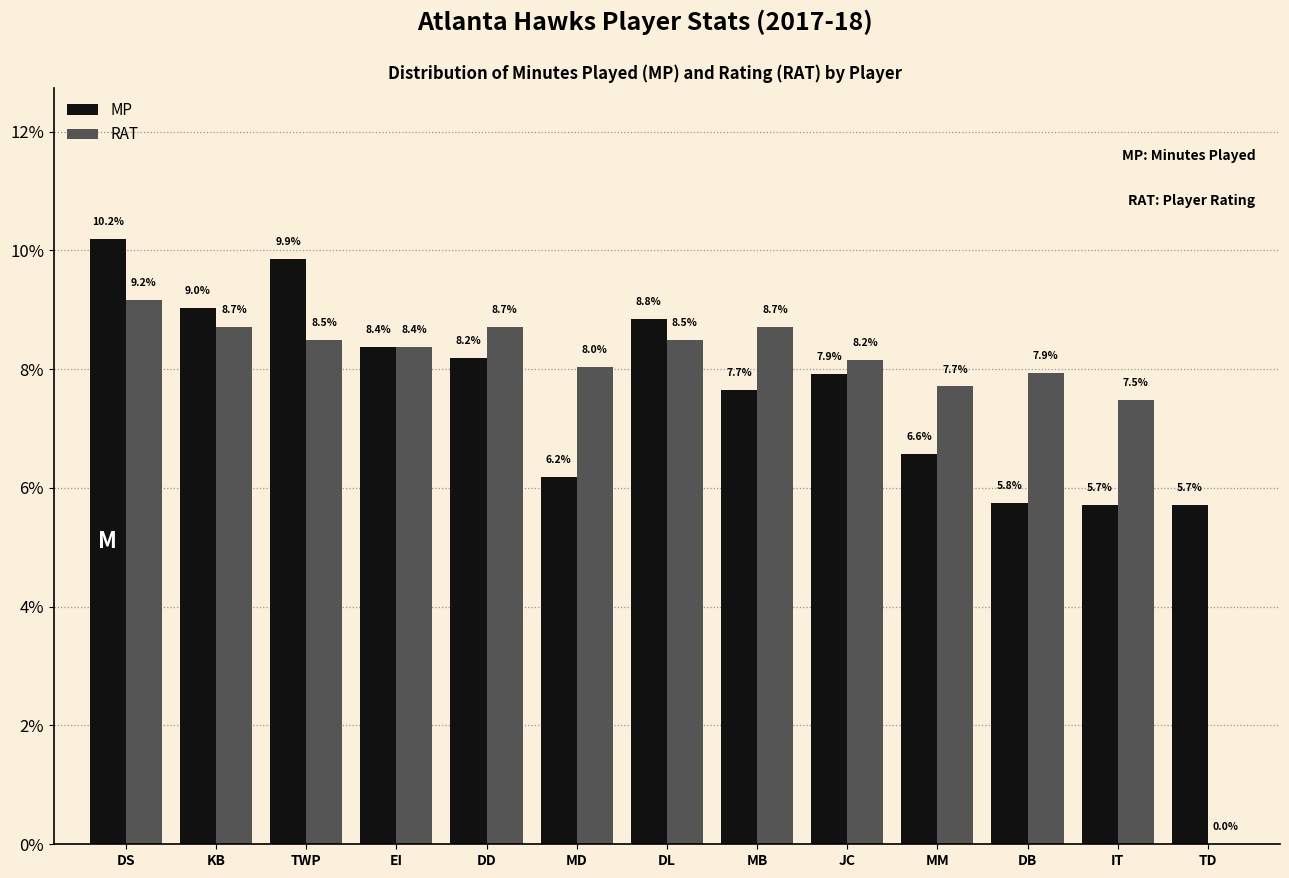

Which category has the highest value across all series?

DS